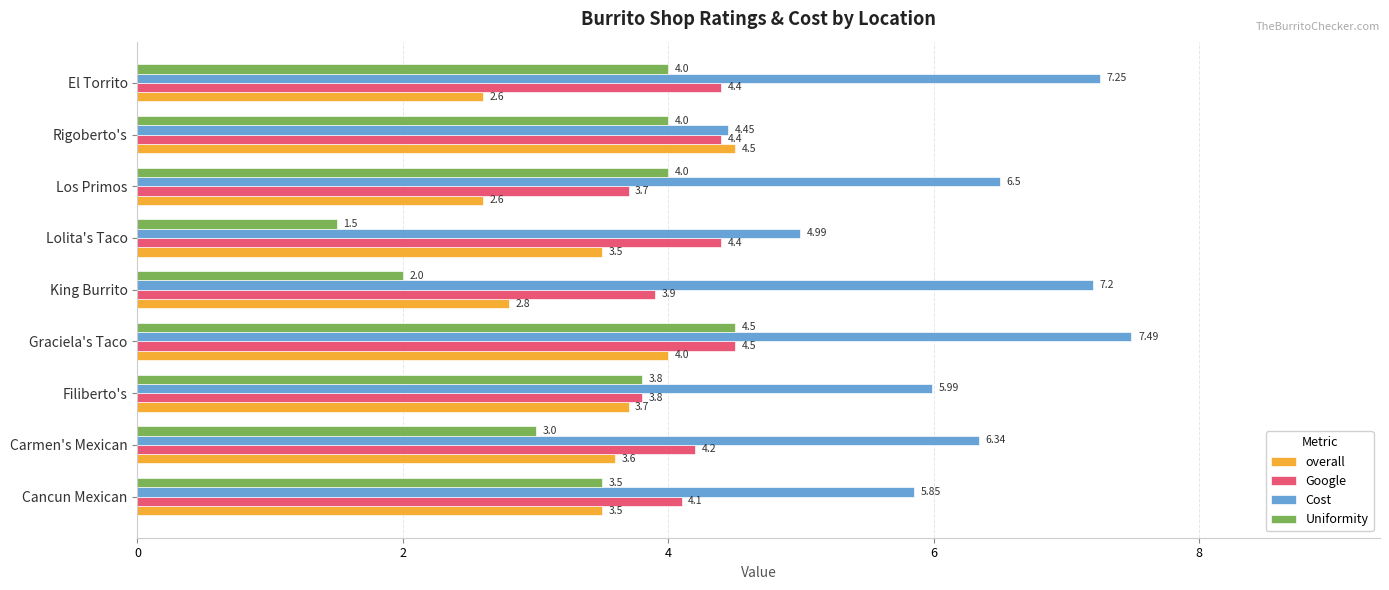

Between Cancun Mexican and Lolita's Taco, which series saw the biggest shift?

Uniformity